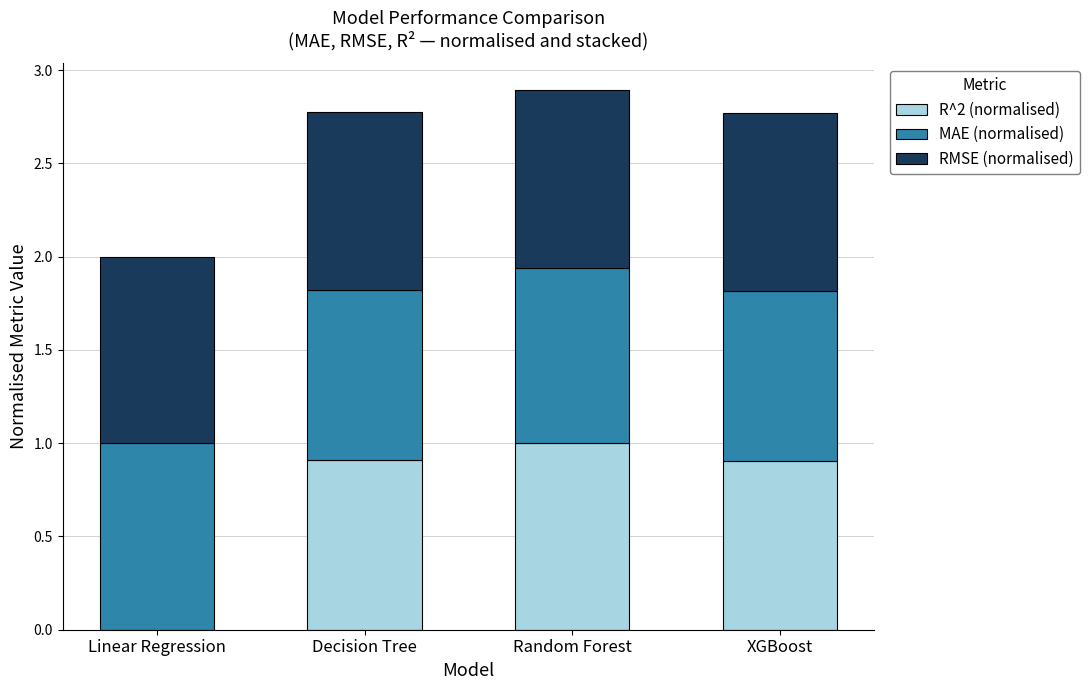

What is the sum of the R^2 (normalised) values at XGBoost and Decision Tree?

1.8